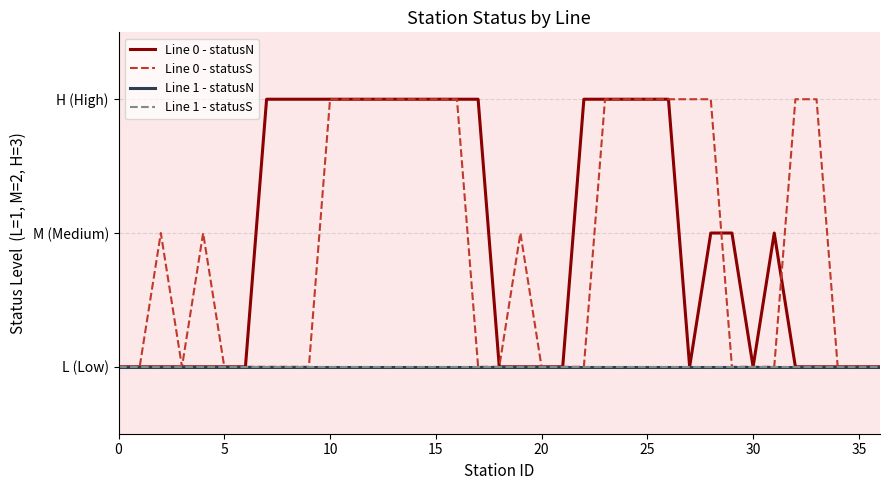

True or false: Line 1 - statusS and Line 0 - statusS cross at least once.

False